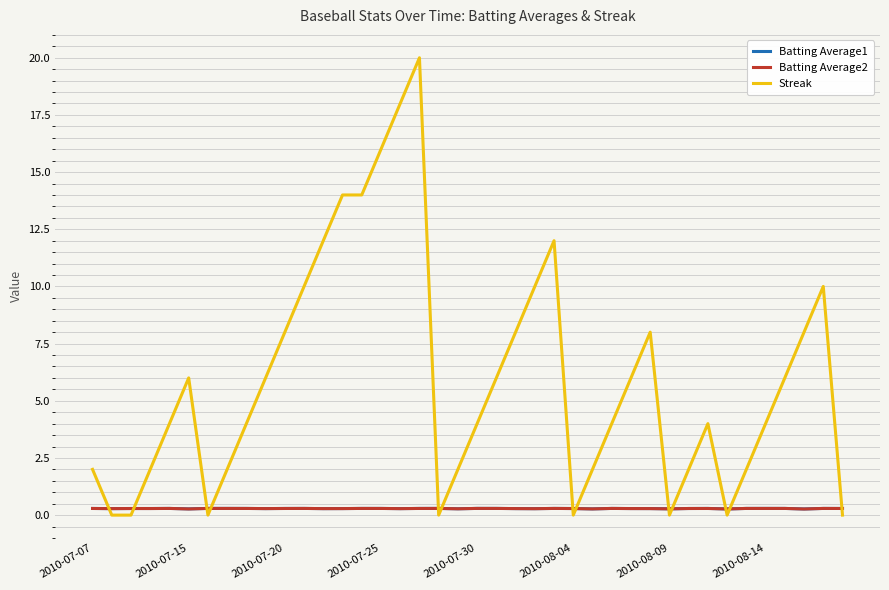

Which series has the widest spread of values?

Streak